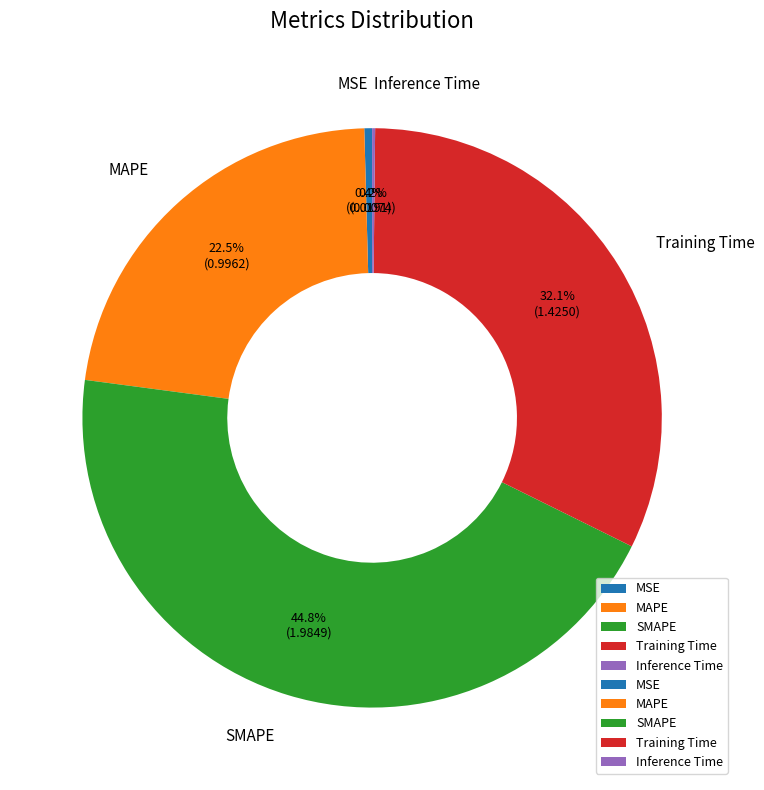

Does MAPE represent more than half of the total?

No